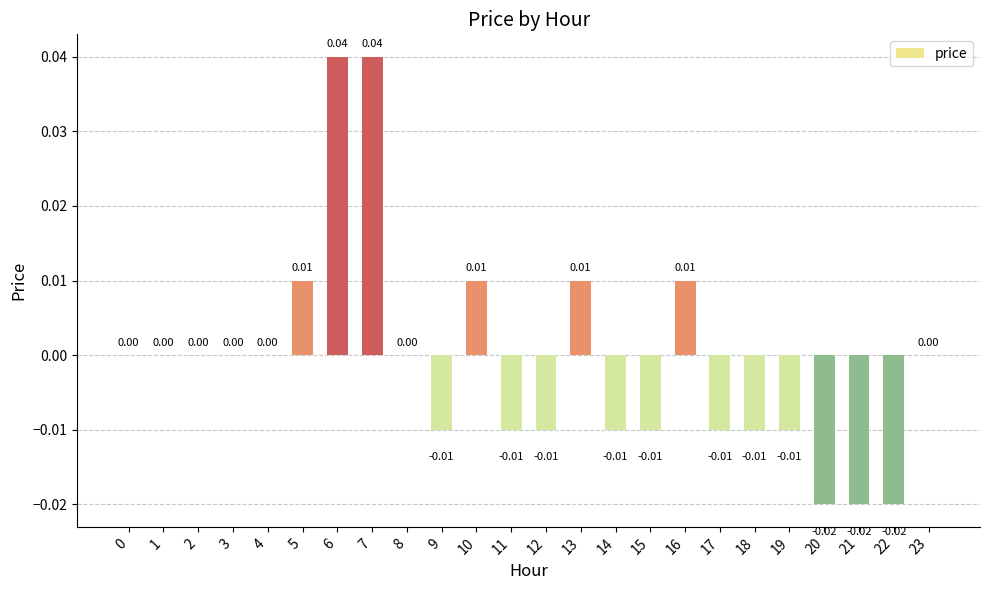

Are the bars grouped side by side (vs. stacked)?

No